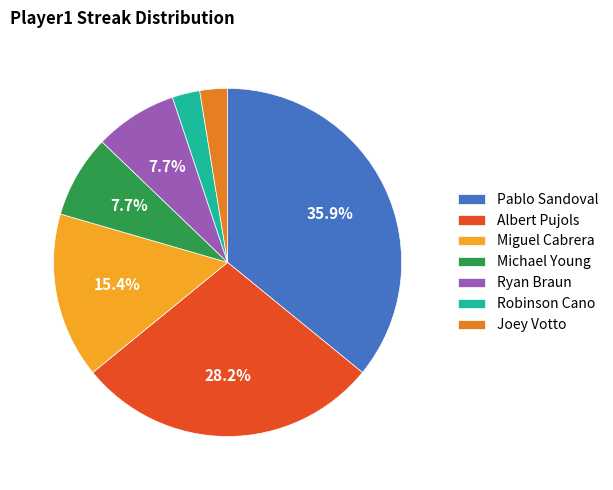

To the nearest percent, what is the difference between the largest and smallest slice percentages?

33%